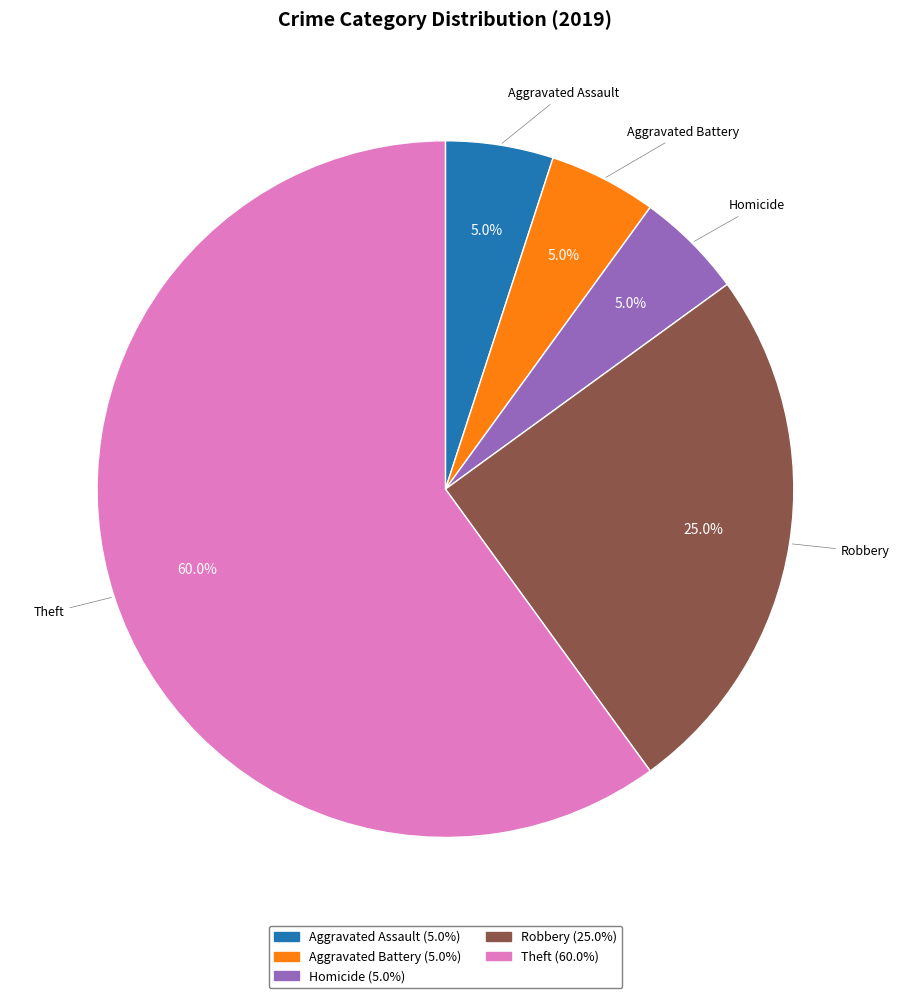

Is there a majority slice in this chart?

Yes